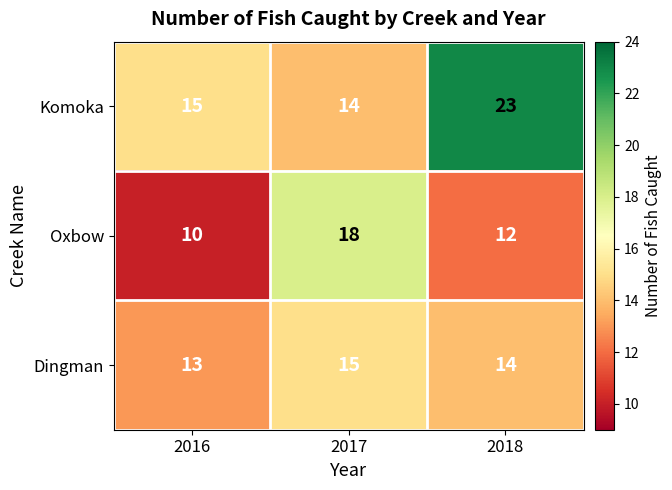

What is the total value across all series at 2018?

49